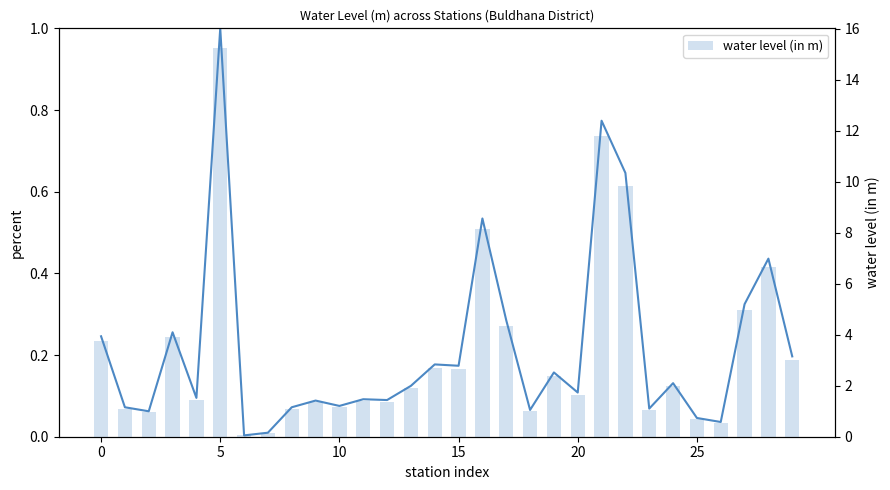

Are the bars horizontal?

No